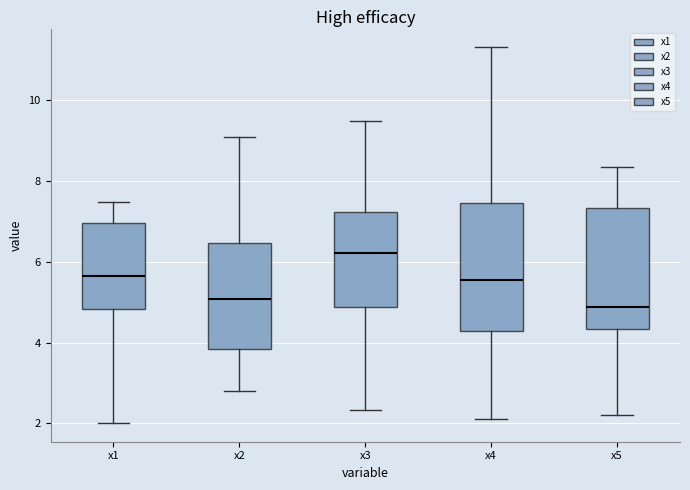

Reading left to right, transcribe this box plot: for each box, give where its median line is, the range the box spans, and where its two whiskers end, as read against the y-axis. The values are not printed on the chart, so give them approximately, as read against the axis.

x1: median 5.6, box 4.8 to 7.0, whiskers 2.0 to 7.4
x2: median 5.0, box 3.8 to 6.4, whiskers 2.8 to 9.0
x3: median 6.2, box 4.8 to 7.2, whiskers 2.4 to 9.4
x4: median 5.6, box 4.2 to 7.4, whiskers 2.2 to 11.4
x5: median 4.8, box 4.4 to 7.4, whiskers 2.2 to 8.4